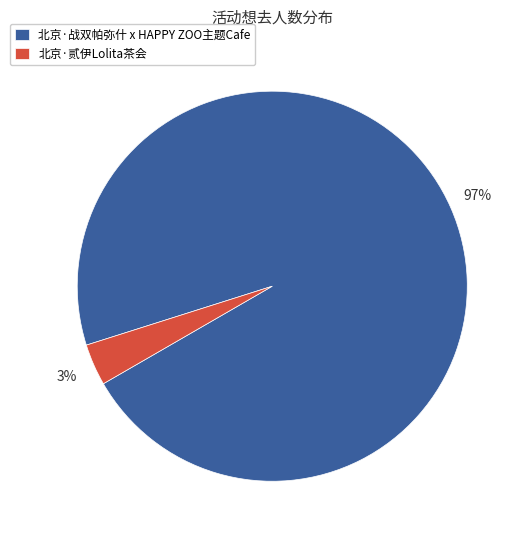

Which category has the biggest portion of the pie?

北京·战双帕弥什 x HAPPY ZOO主题Cafe